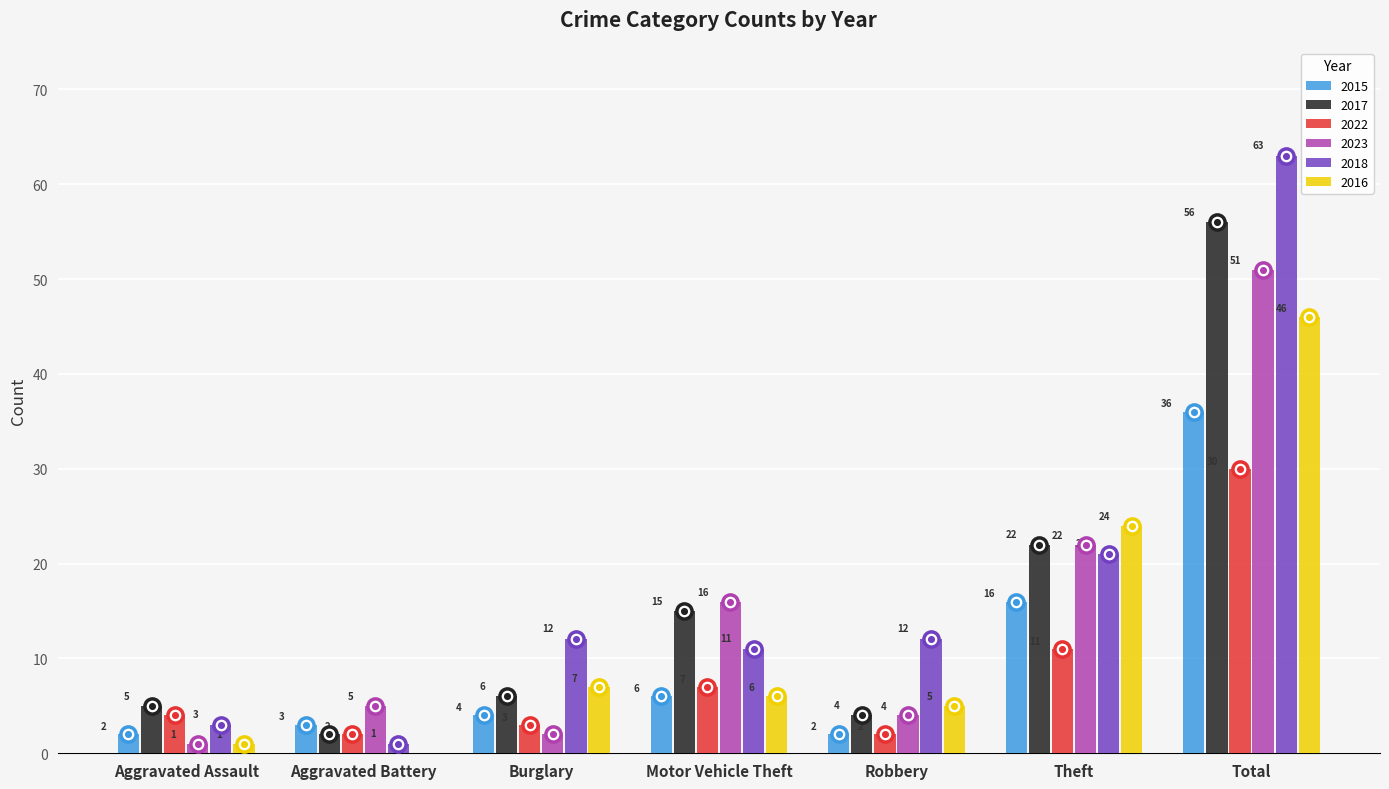

What is the total value across all series at Aggravated Battery?

13